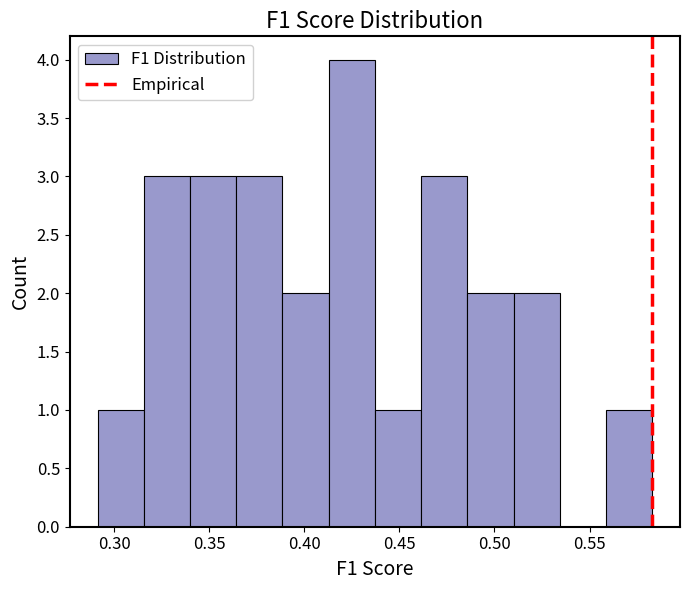

Which range on the x-axis has the tallest bar?

0.415 to 0.435